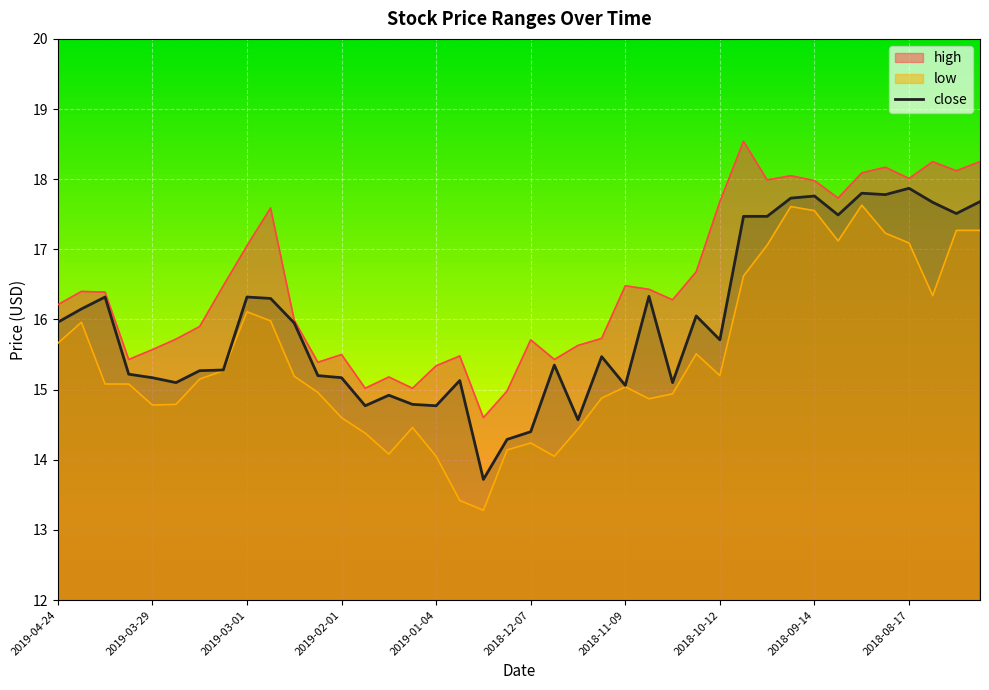

List the series in order of their overall mean, highest first.

high, close, low